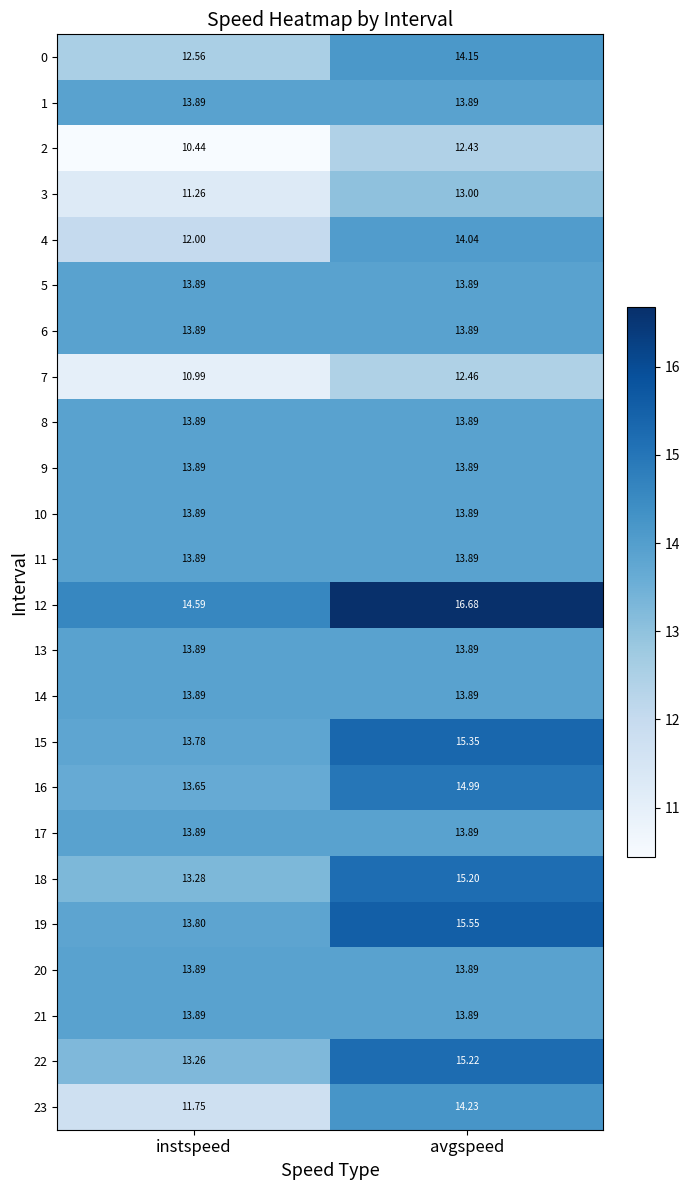

Is the value of 13 at instspeed greater than the value of 12 at instspeed?

No